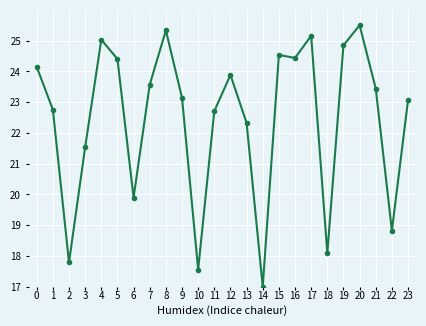

Is it true that the value at 7 is 9.9?

False